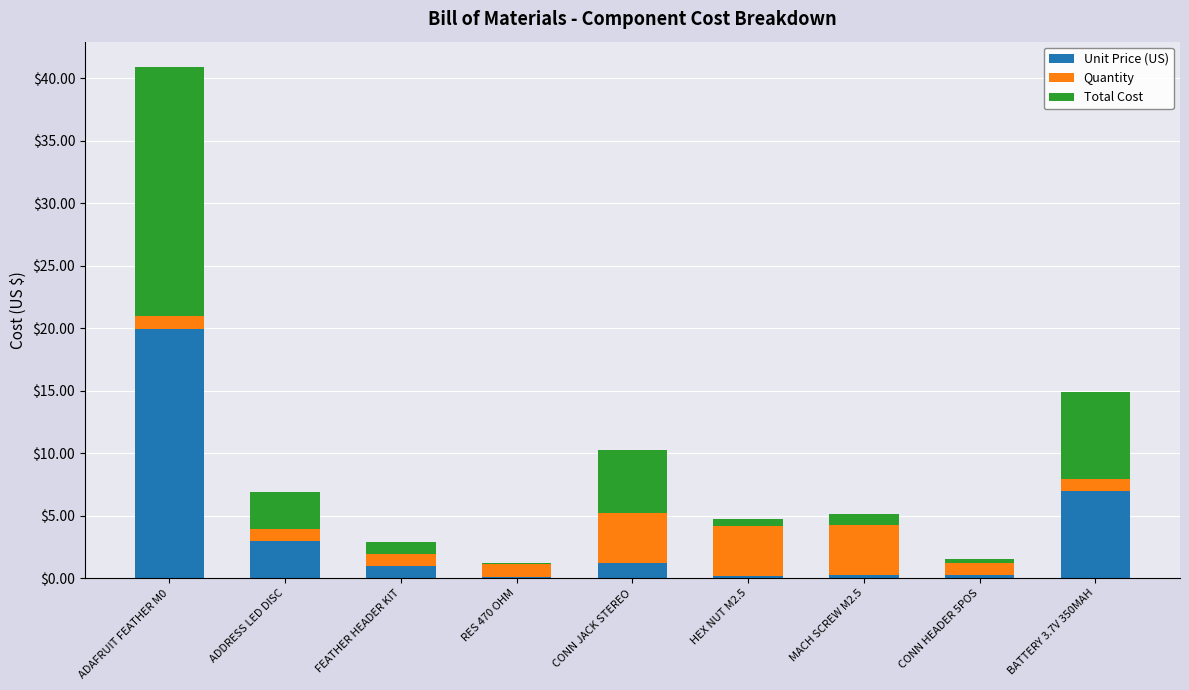

At which category is the sum across all series the highest?

ADAFRUIT FEATHER M0